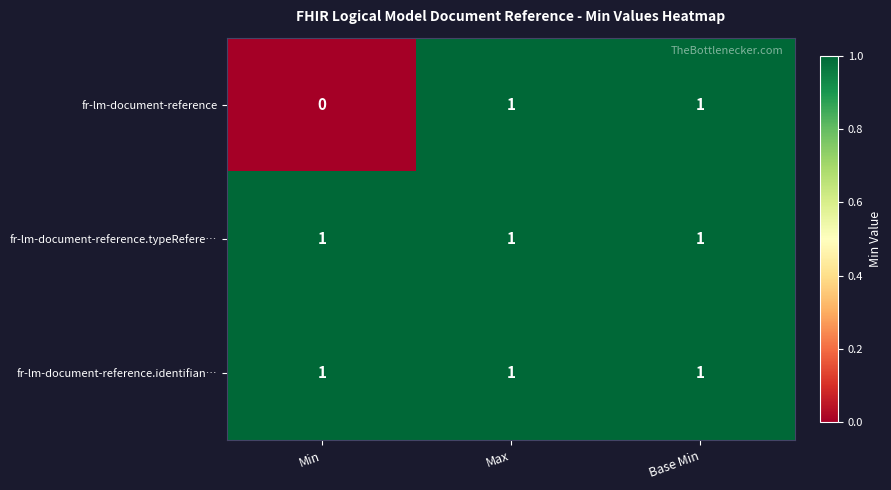

Which series changed the most between Min and Base Min?

fr-lm-document-reference